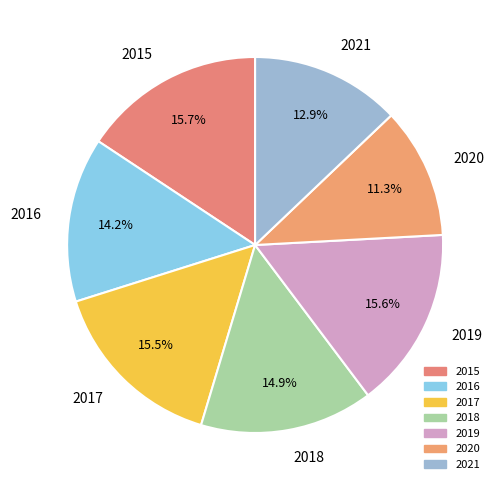

Count the number of slices in the pie.

7